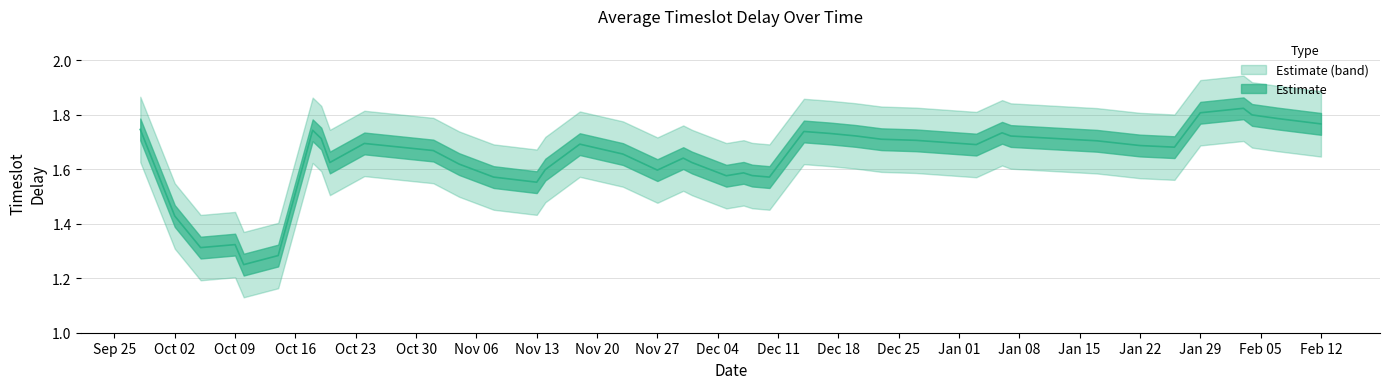

Is it true that the value at 04-11-2017 is 1.6?

True